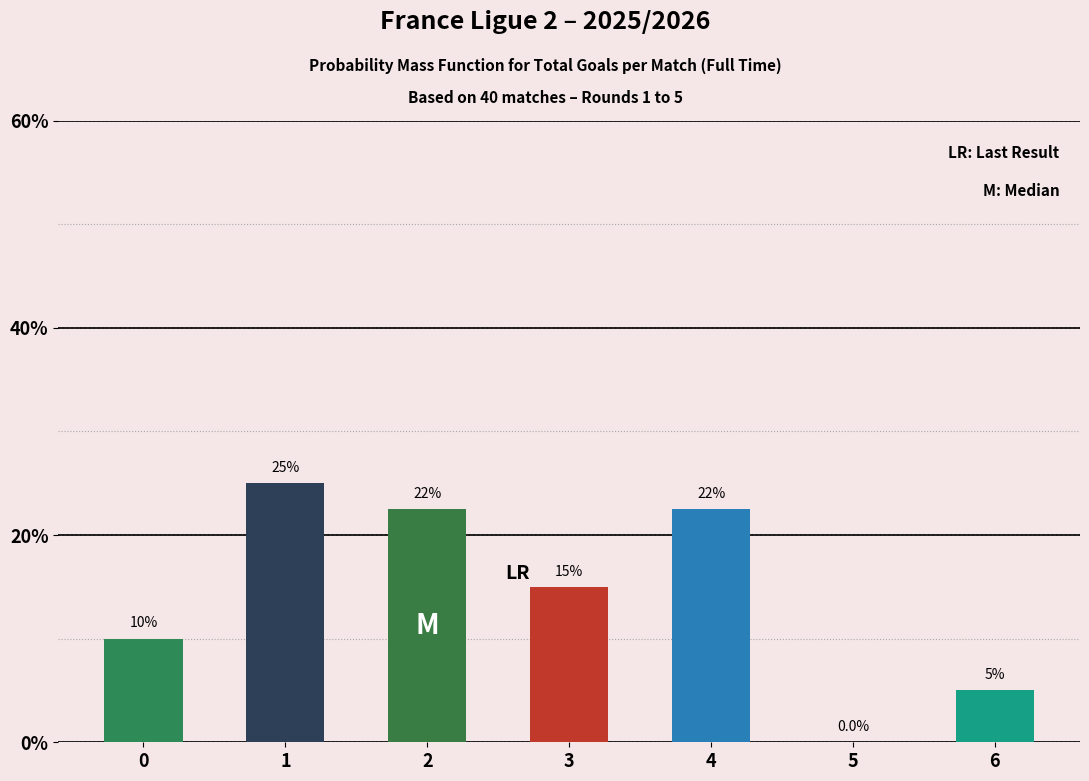

Reading left to right, extract all data points from this chart.

0=10.0	1=25.0	2=22.5	3=15.0	4=22.5	5=0.0	6=5.0